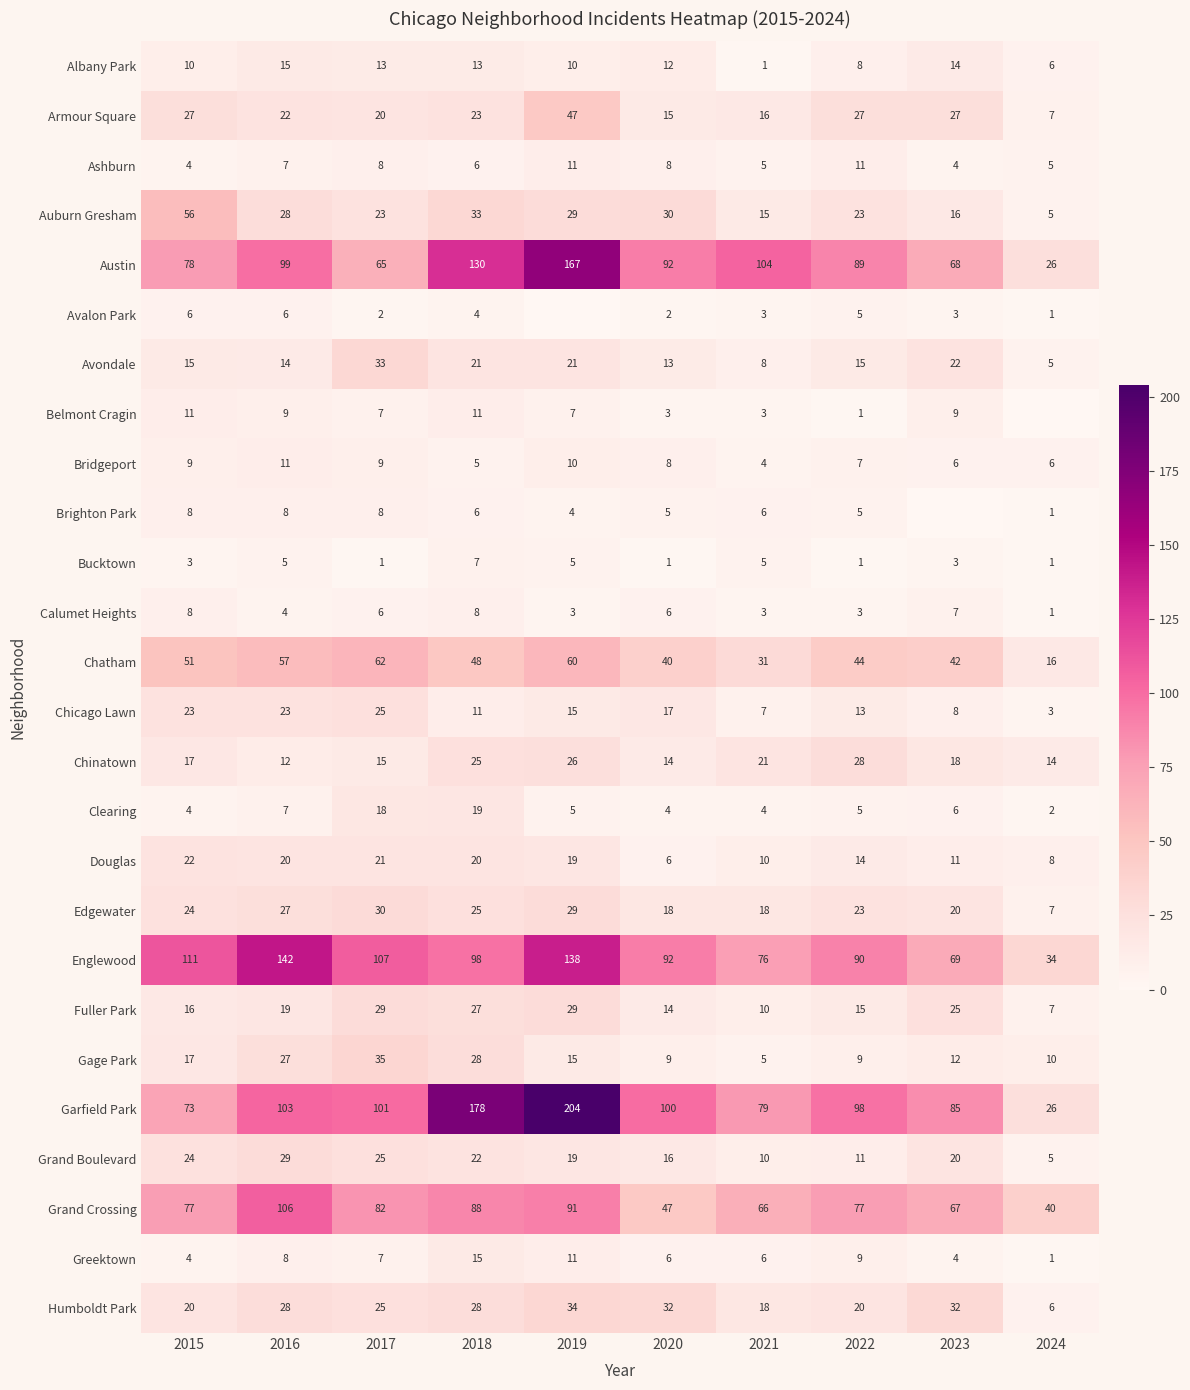

Where is Grand Boulevard nearest to the value 17?

2020